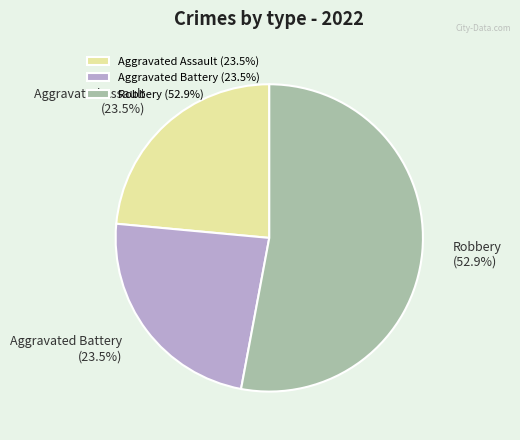

Approximately how many times larger is the value at Robbery compared to Aggravated Battery?

2.3